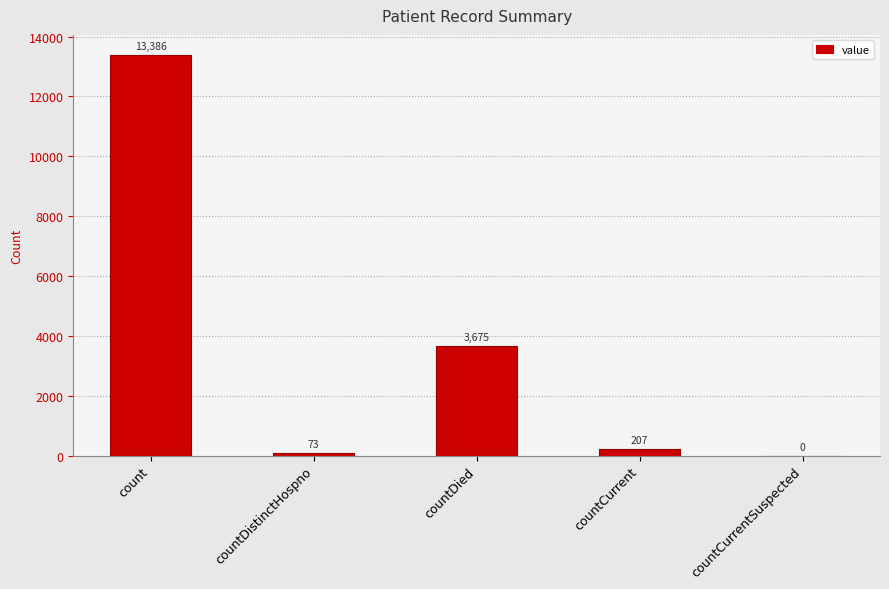

What is the change in value from countDied to countCurrentSuspected?

-3675